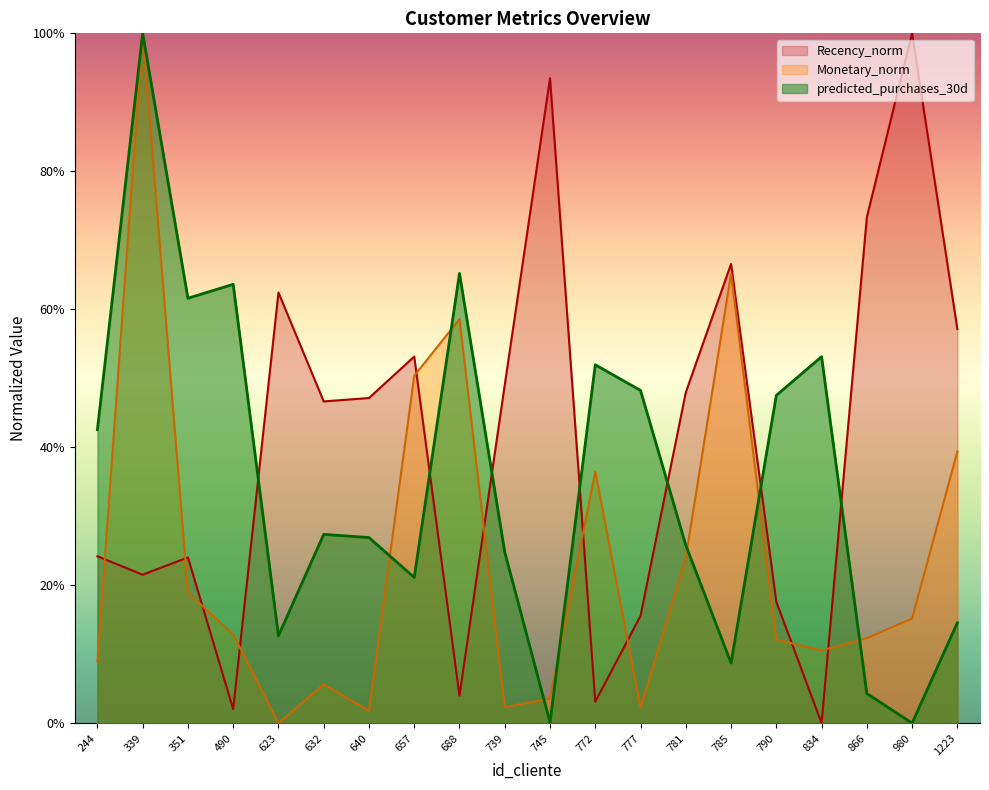

At which label does predicted_purchases_30d reach its minimum?

980